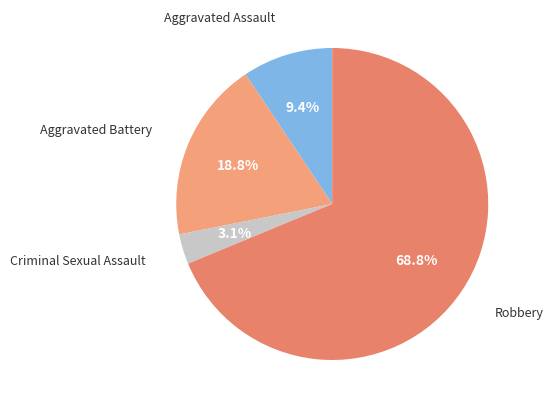

To the nearest percent, what is the average slice percentage?

25%